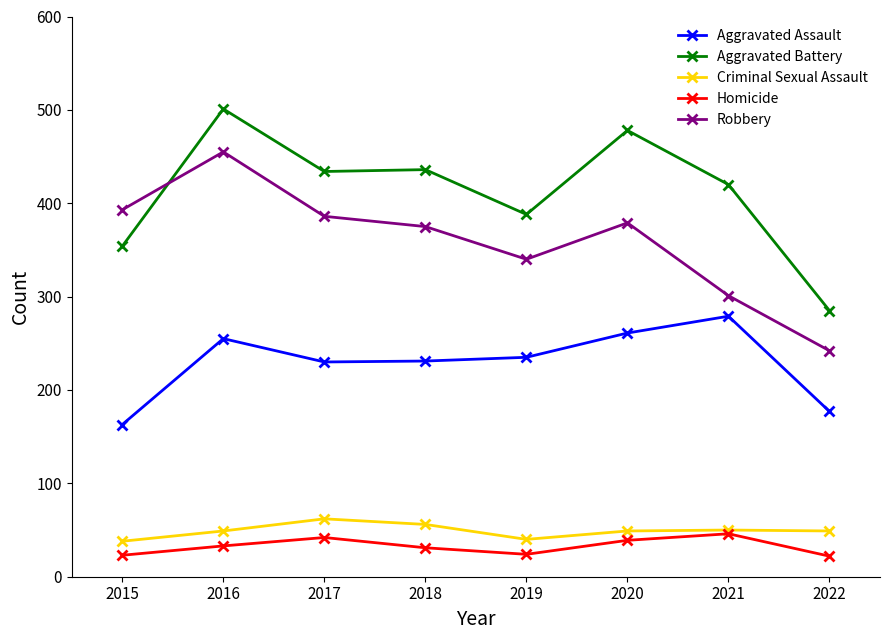

Which series has the largest total across all categories?

Aggravated Battery